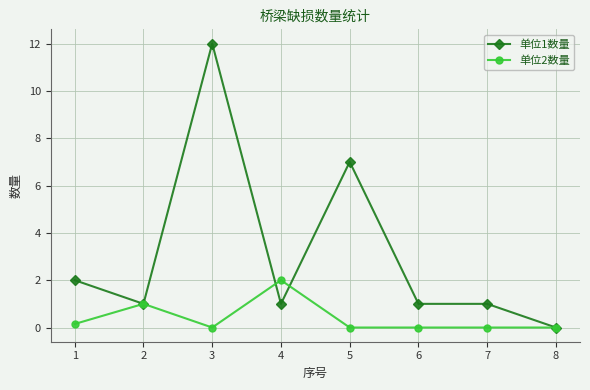

Rank the series by their average value, from lowest to highest.

单位2数量, 单位1数量